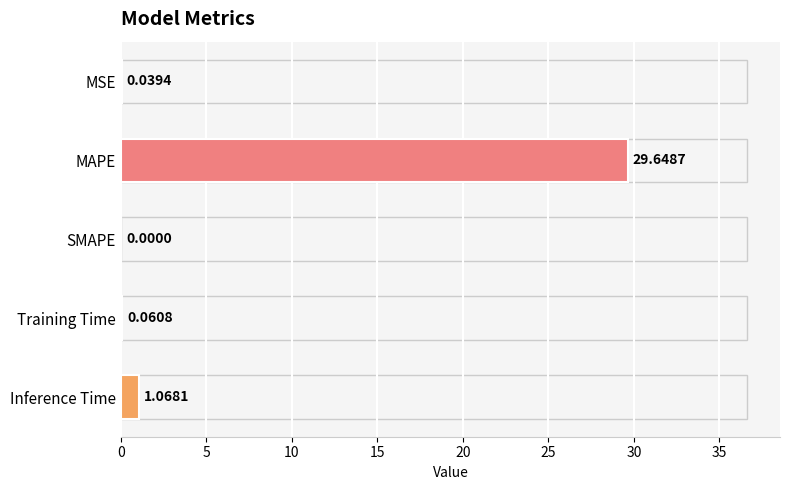

What is the sum of all values?

30.8